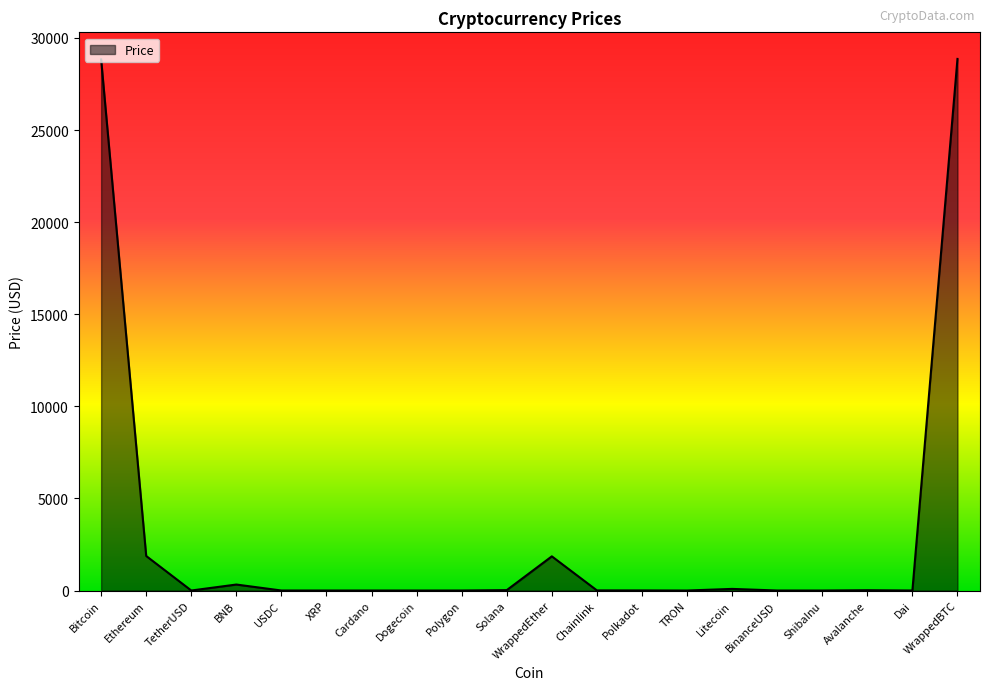

The chart shows a value of 28834.7 at Bitcoin. True or false?

True